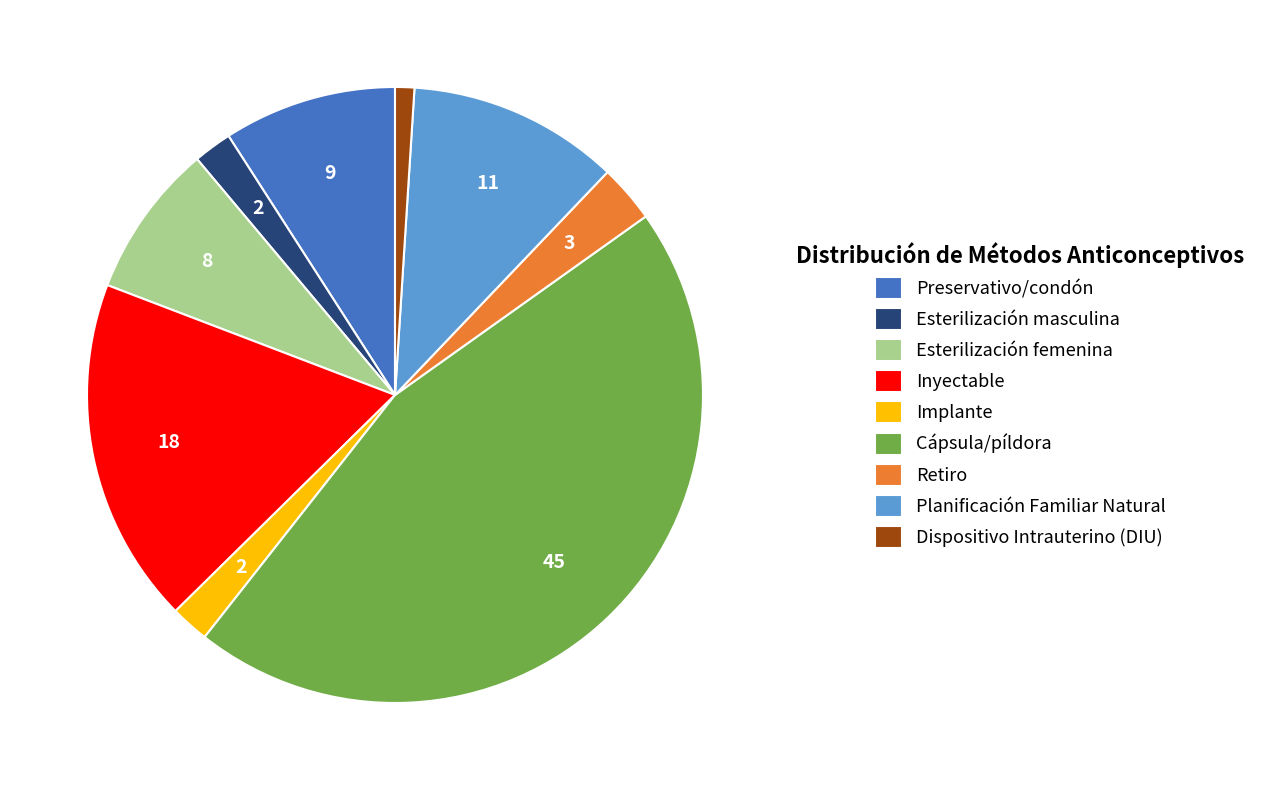

Count the number of slices in the pie.

9